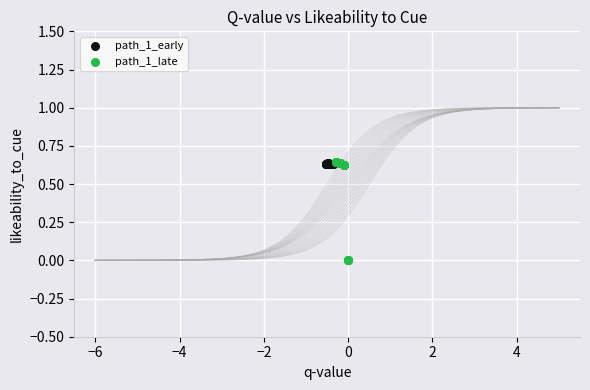

Which series has the widest spread of Y values?

path_1_late